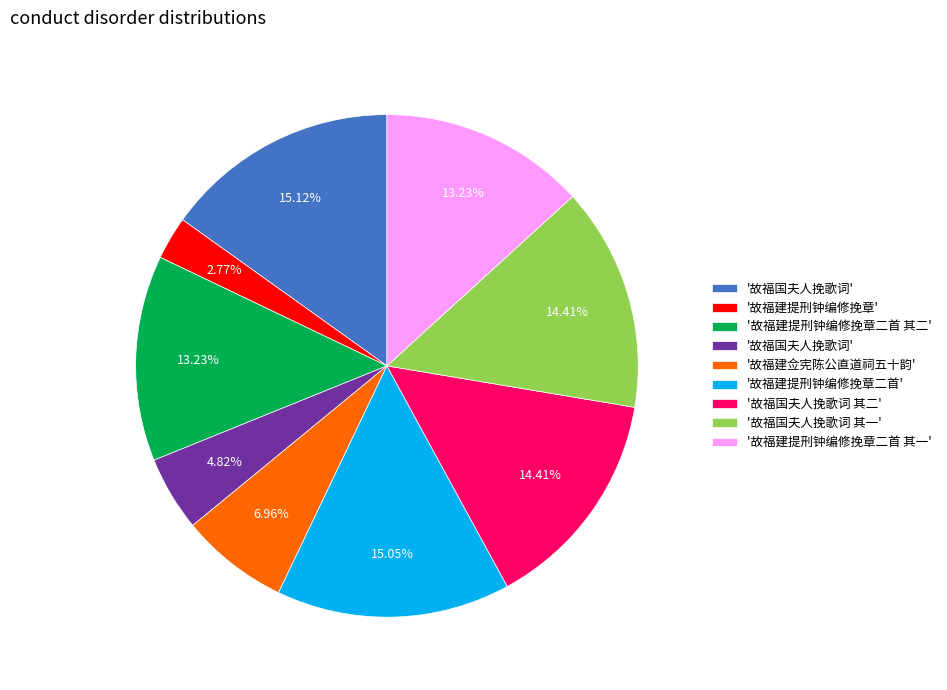

How many slices are in this pie chart?

9